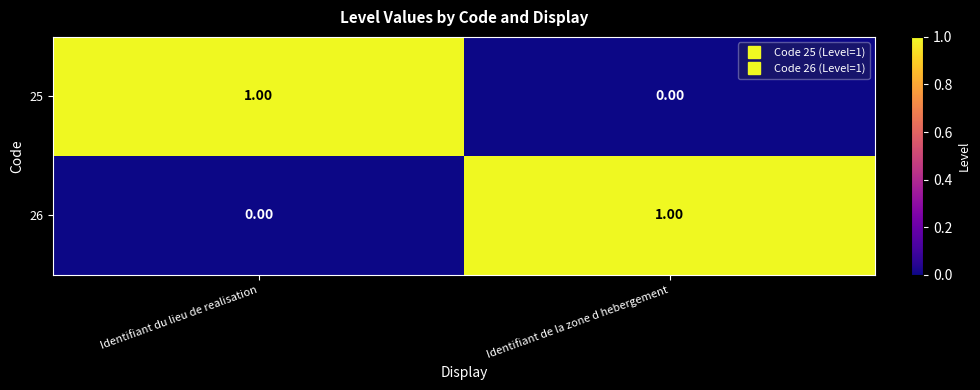

Is the value of 26 at Identifiant du lieu de realisation greater than the value of 25 at Identifiant du lieu de realisation?

No